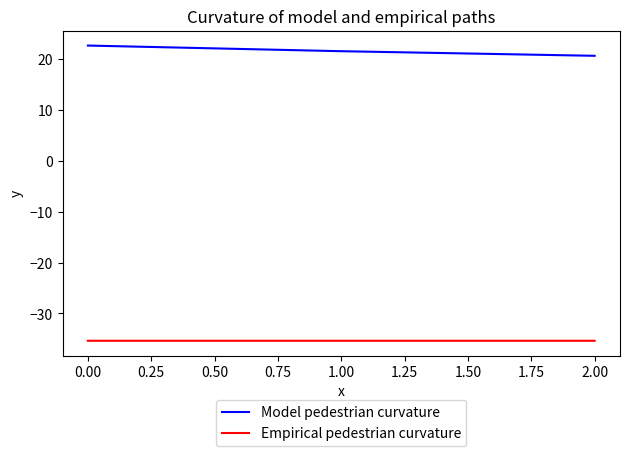

Which series has the largest range (max minus min)?

Model pedestrian curvature